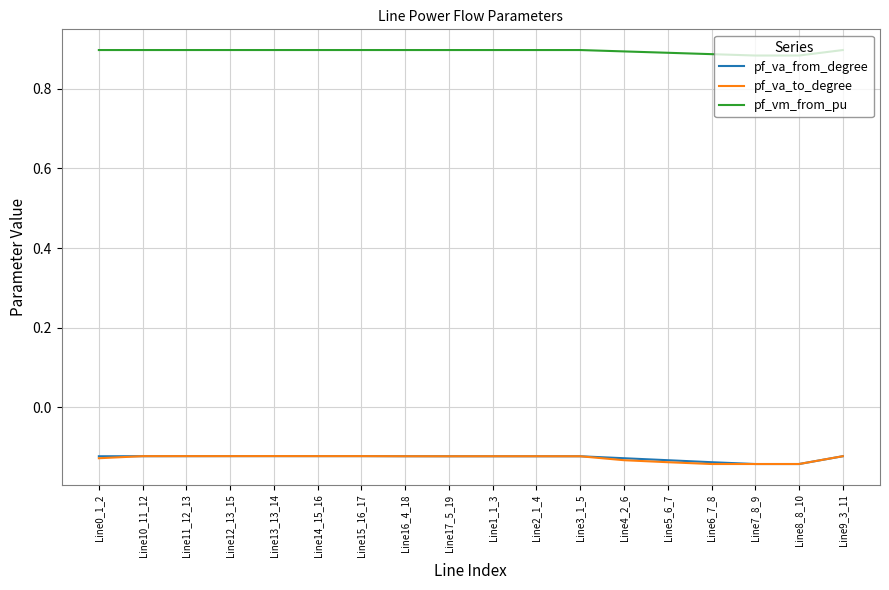

How many lines are shown in the chart?

3